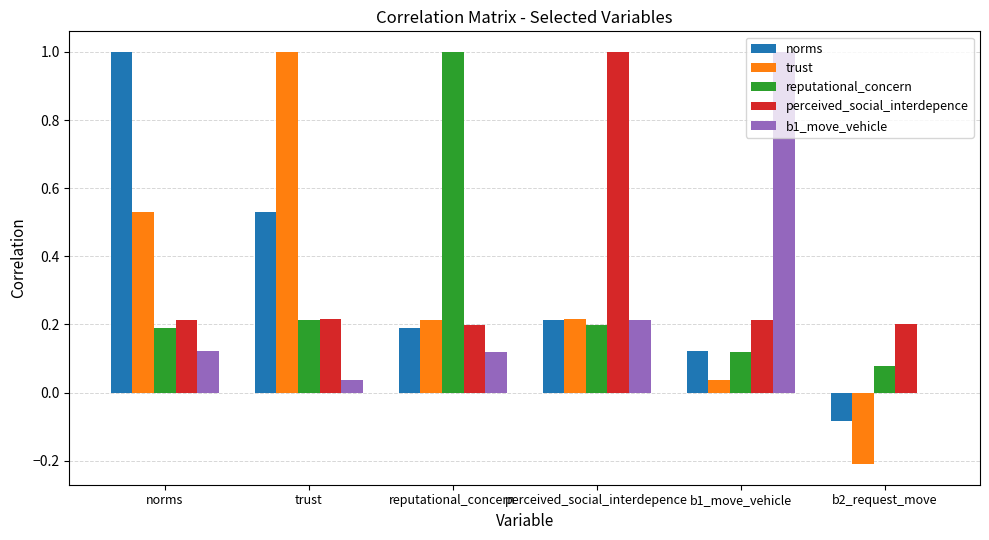

Which series has the widest spread of values?

trust